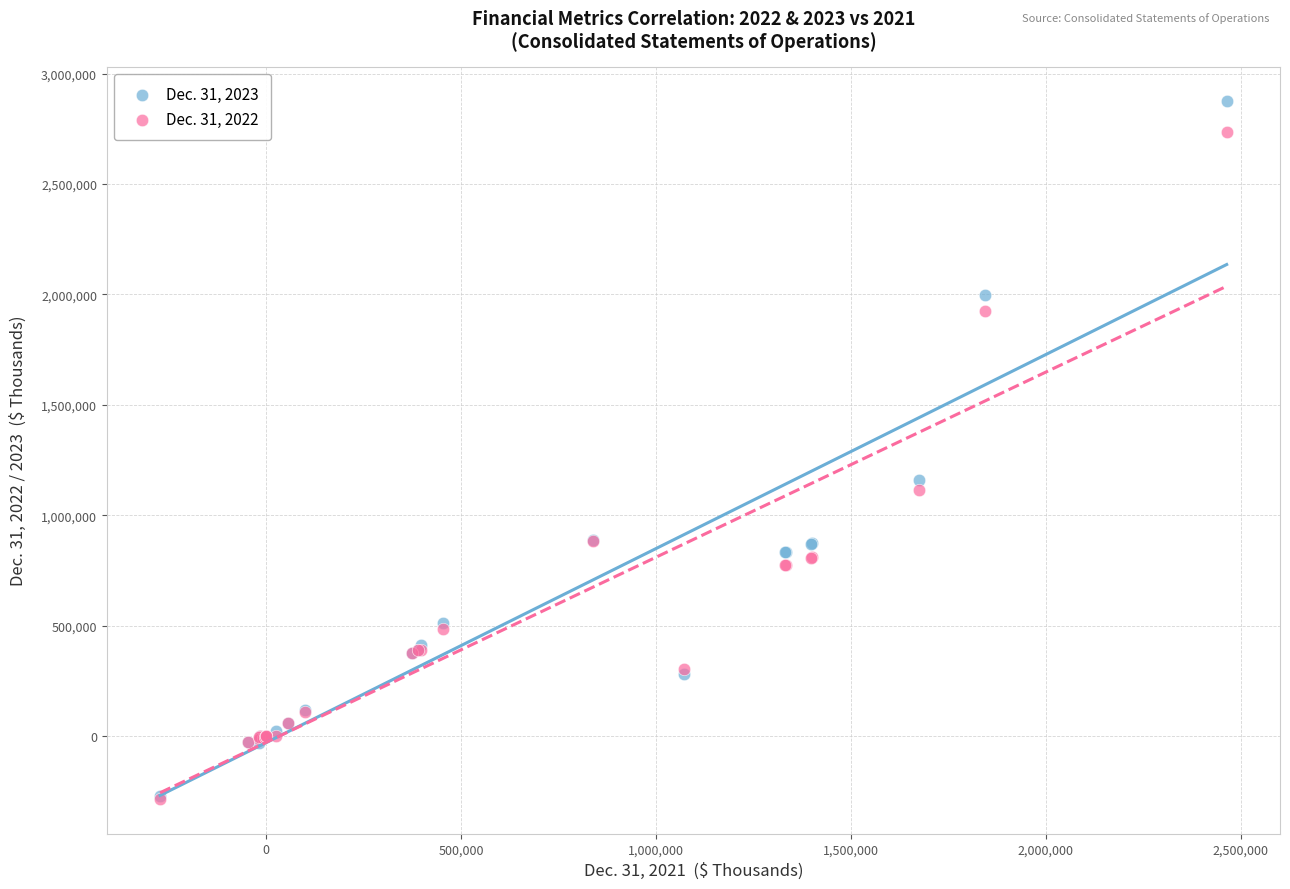

Which series contains the highest Y value?

Dec. 31, 2023